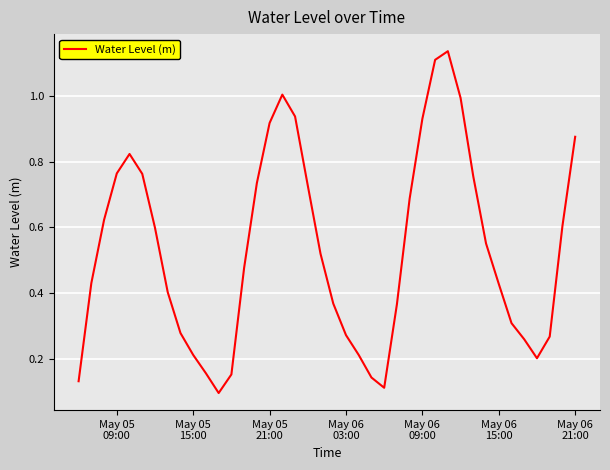

What is the difference between the maximum and minimum values?

1.0